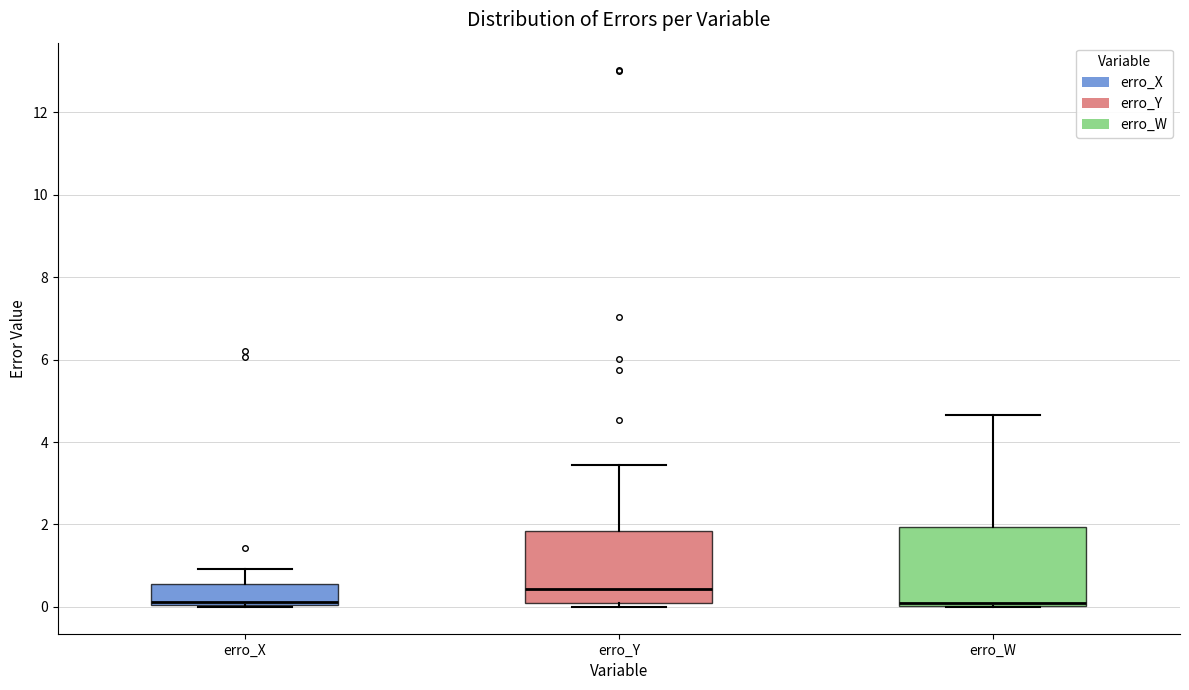

Which box's median line is the highest?

erro_Y